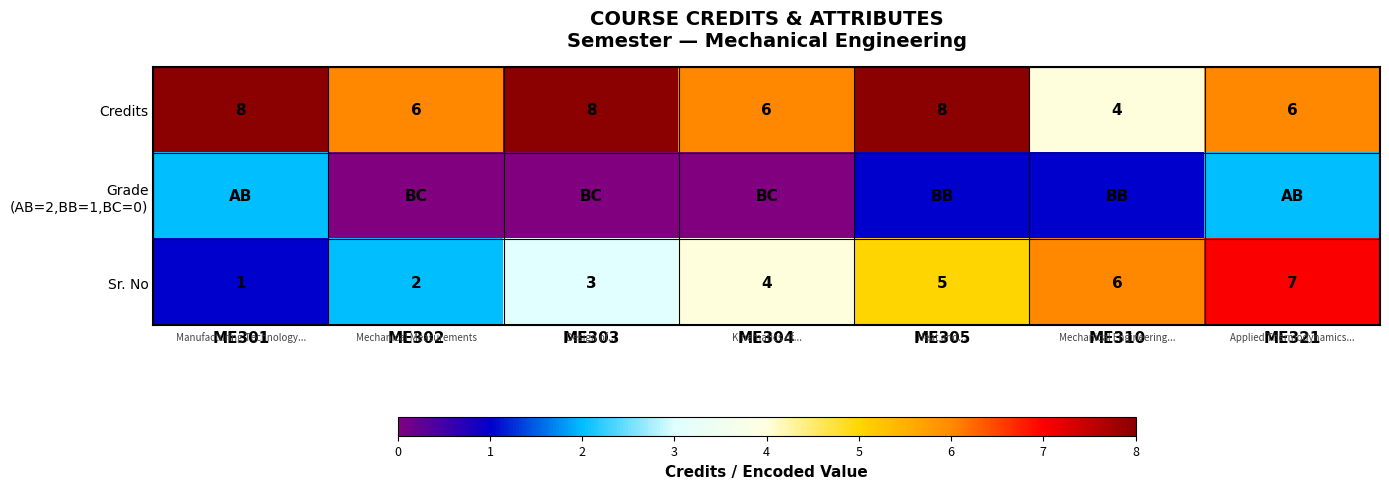

List the labels in order of Sr. No value, smallest first.

ME301, ME302, ME303, ME304, ME305, ME310, ME321